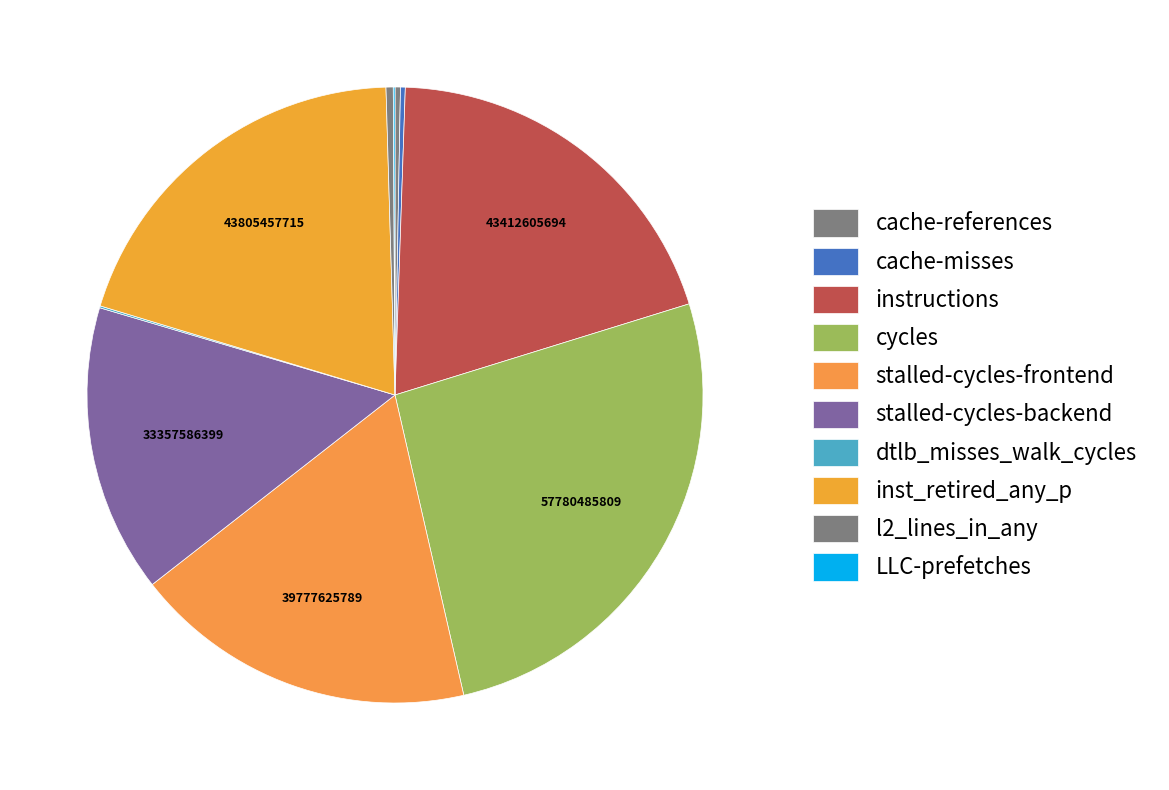

Rank the categories by value from highest to lowest.

cycles, inst_retired_any_p, instructions, stalled-cycles-frontend, stalled-cycles-backend, l2_lines_in_any, cache-references, cache-misses, dtlb_misses_walk_cycles, LLC-prefetches